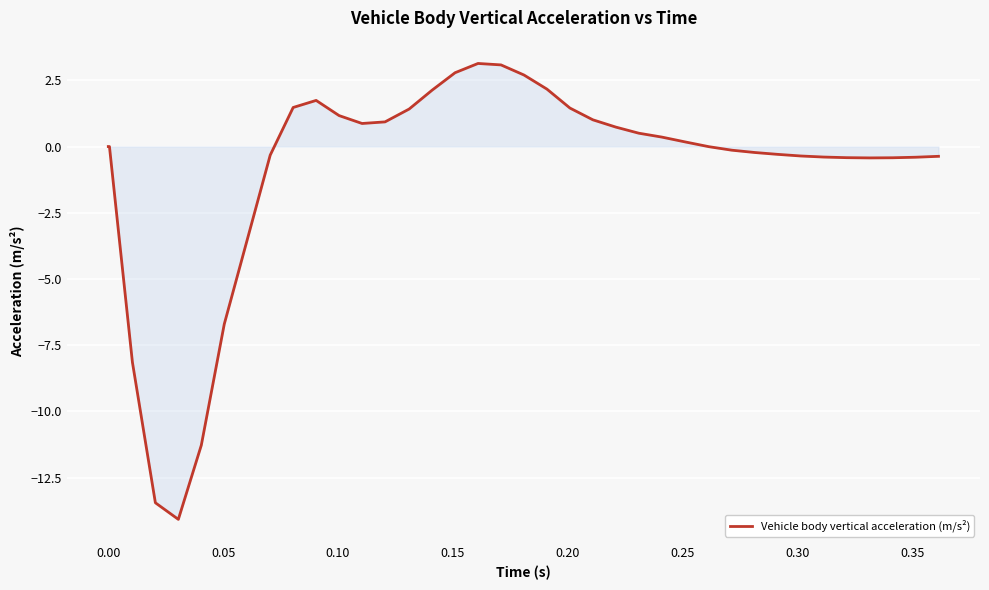

What is the difference between the maximum and minimum values?

17.2